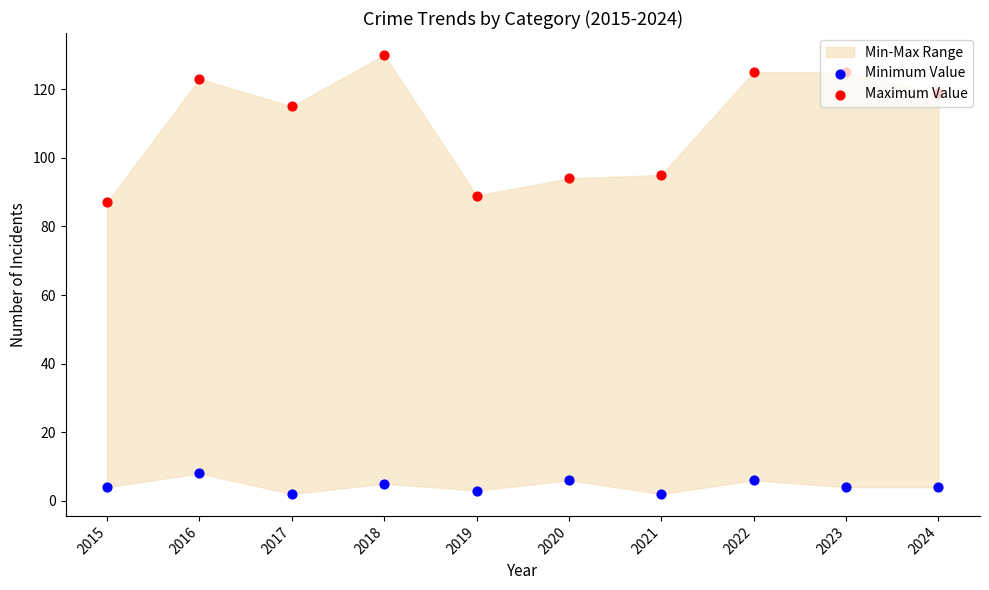

Which series reaches the maximum Y coordinate?

Maximum Value